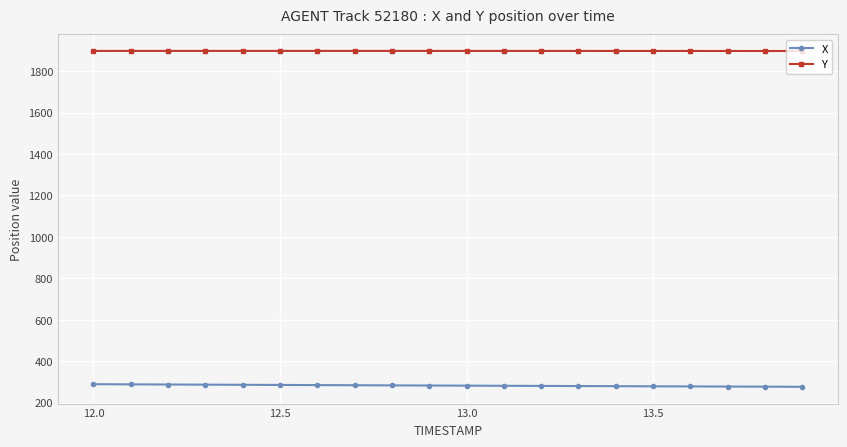

What is the greatest value displayed?

1897.7